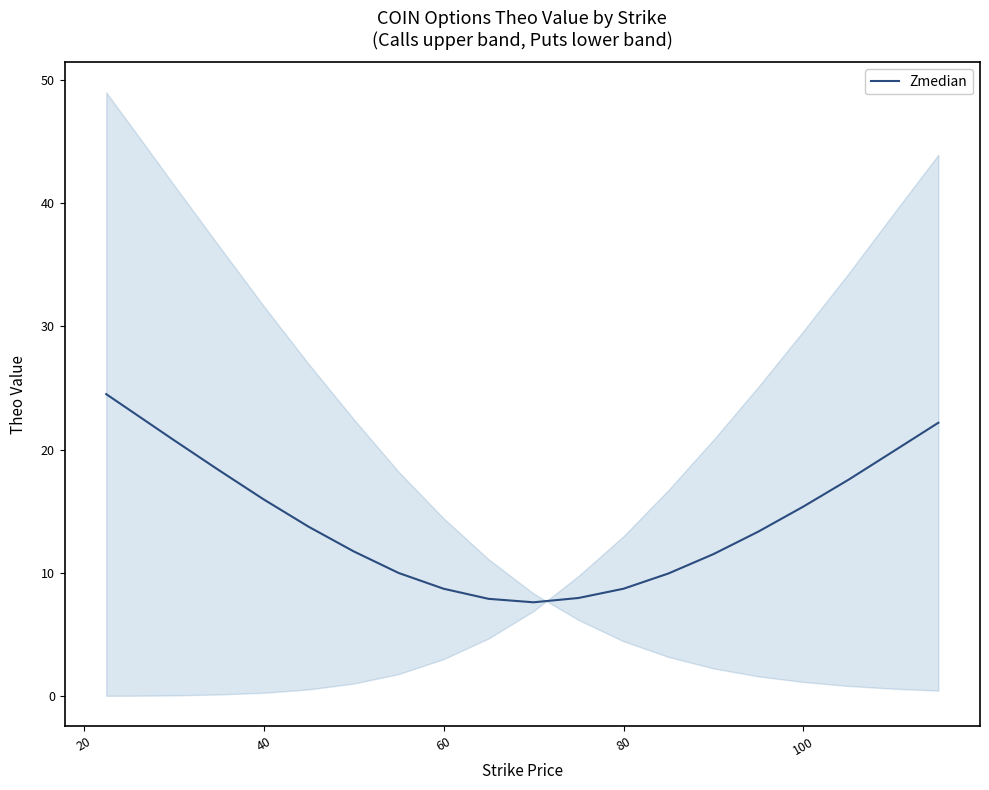

What is the lowest value of the Zmedian series?

7.6